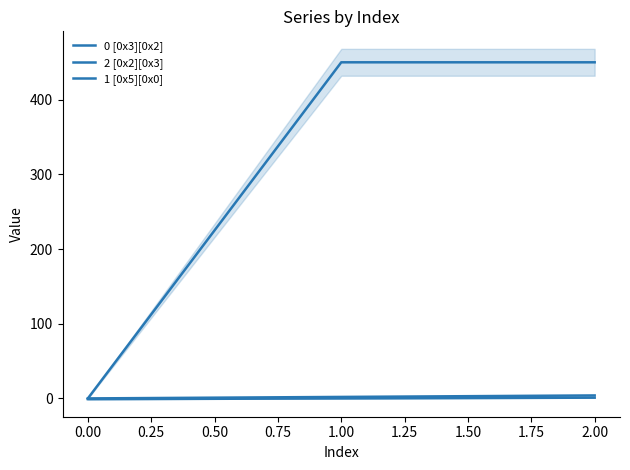

Which has a higher value, 1.00 or 2.00?

2.00